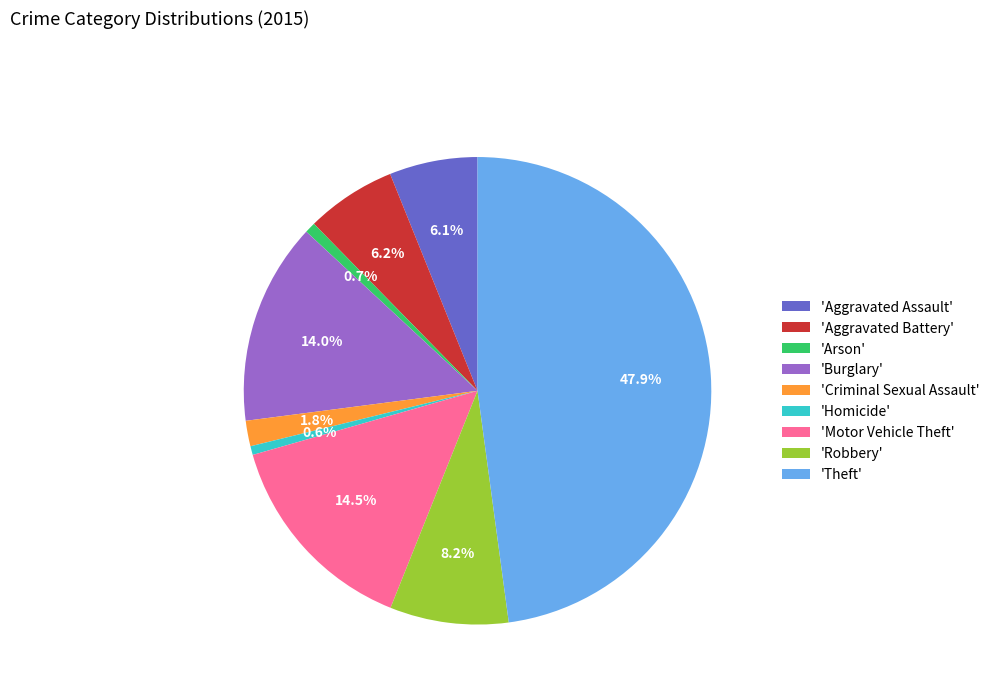

What is the ratio of the value at 'Burglary' to the value at 'Motor Vehicle Theft'?

1.0